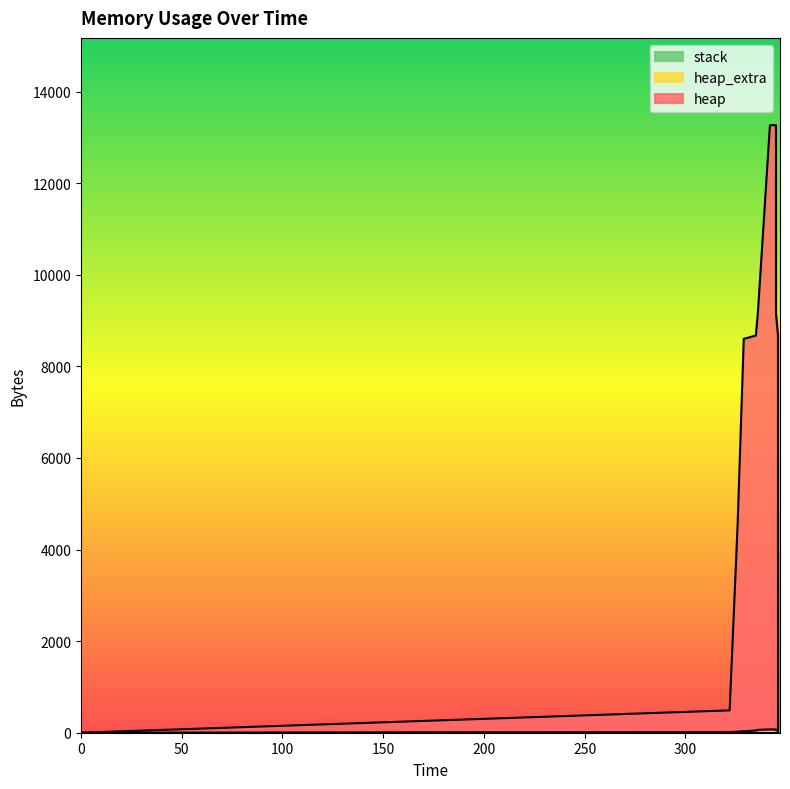

Reading left to right, what are all the values shown in this chart?

heap: 0=0	322=488	326=4592	329=8600	335=8672	336=9160	342=13264	345=13264	345=9160	346=8672	346=4568	346=4080	346=4008	346=0
heap_extra: 0=0	322=16	326=24	329=32	335=48	336=64	342=72	345=72	345=64	346=48	346=40	346=24	346=8	346=0